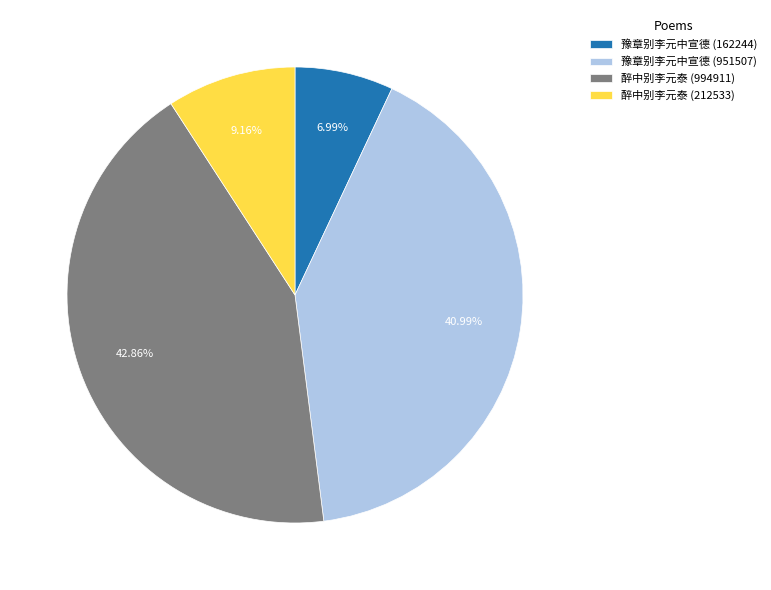

Count the number of slices in the pie.

4